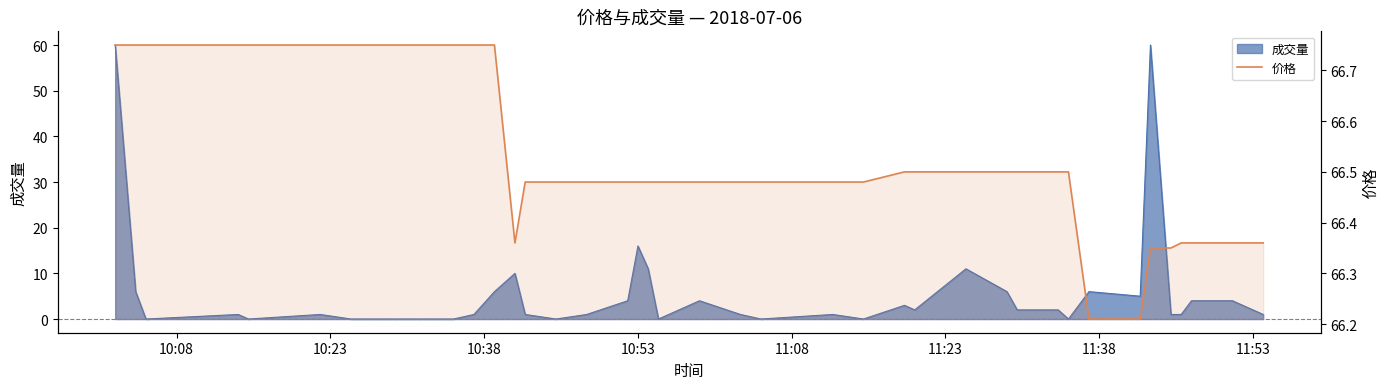

How many categories are shown in the chart?

40